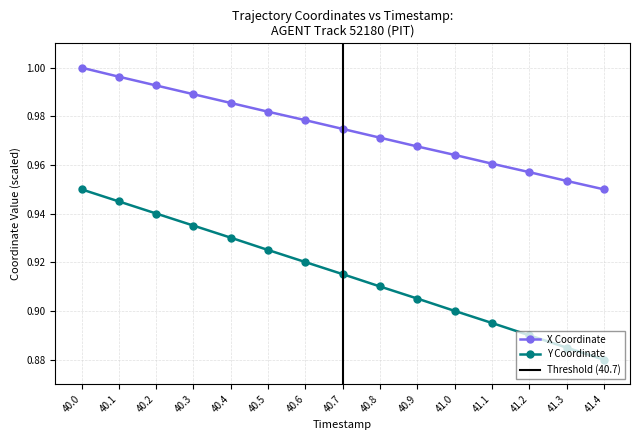

List the series in order of their overall mean, highest first.

X, Y